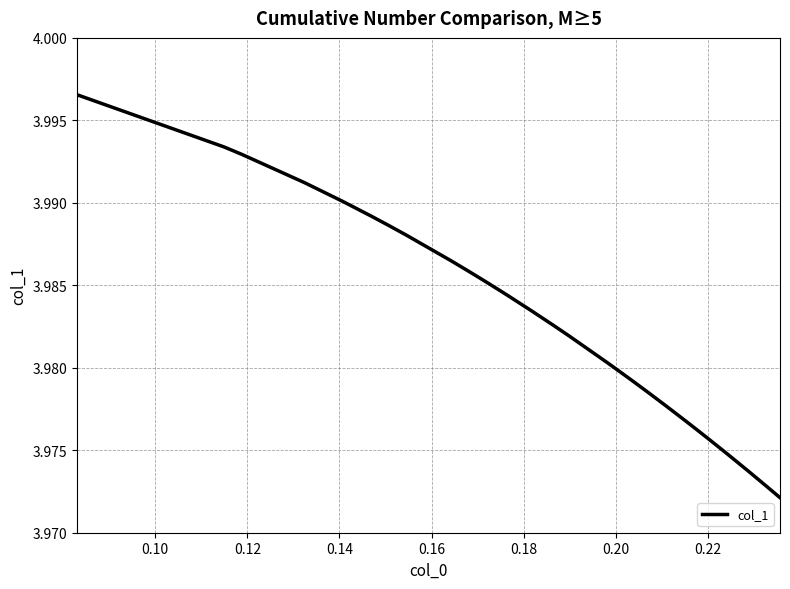

Count the values in the range 3 to 4.

40